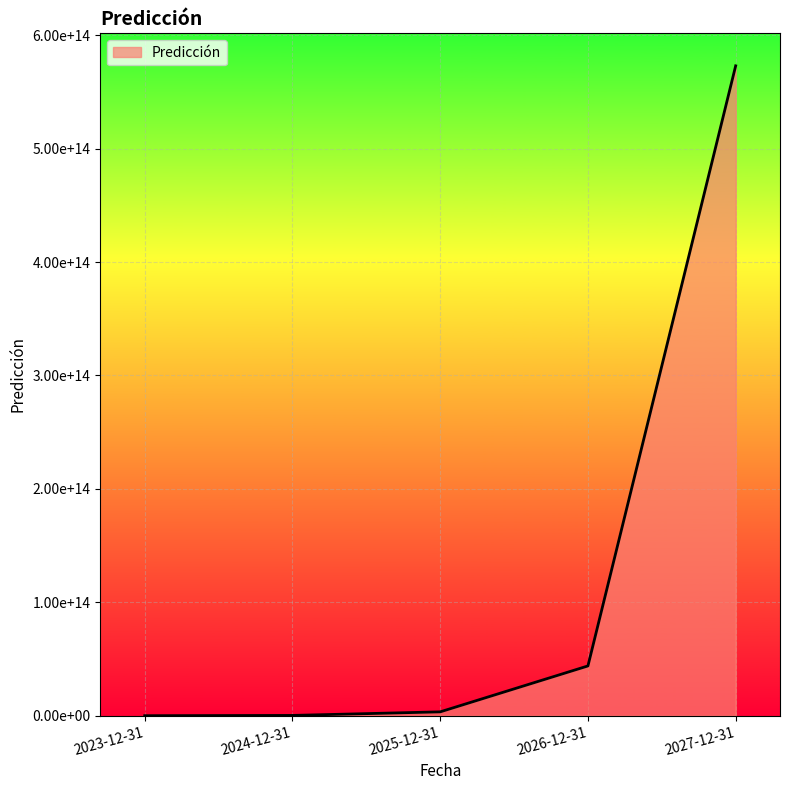

Does the chart have visible grid lines?

Yes